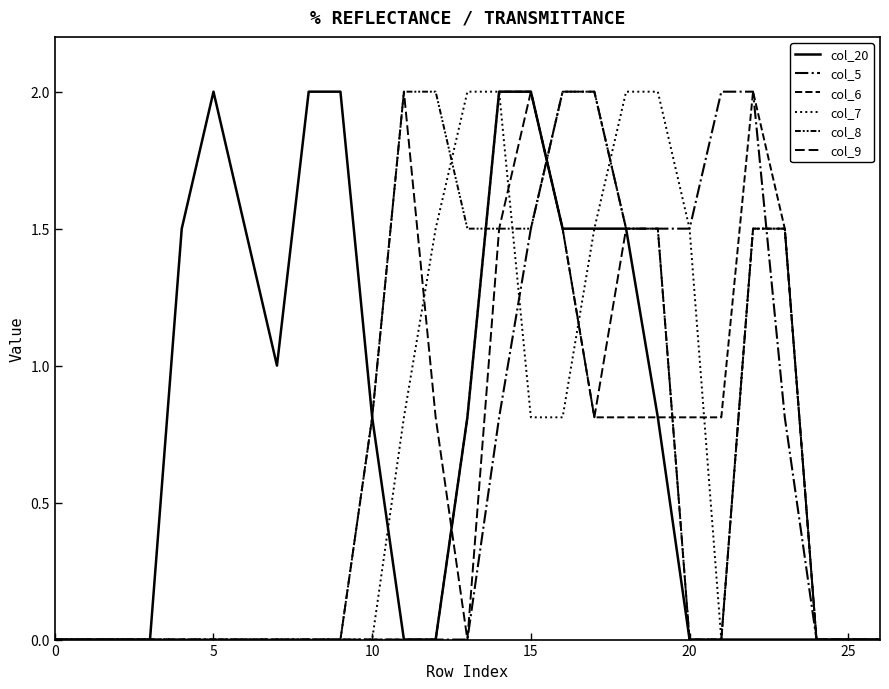

Which series has the widest spread of values?

col_20